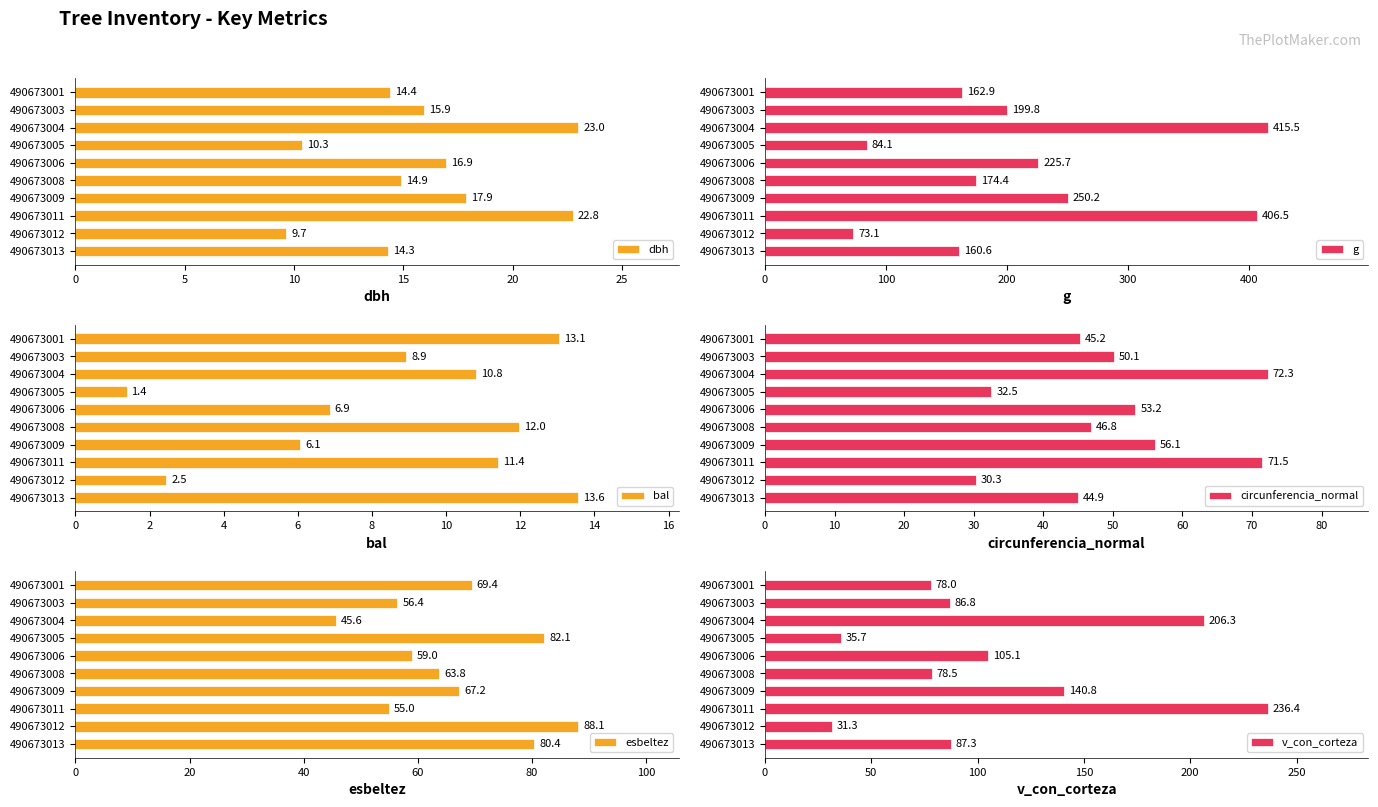

Where is g nearest to the value 244?

490673009